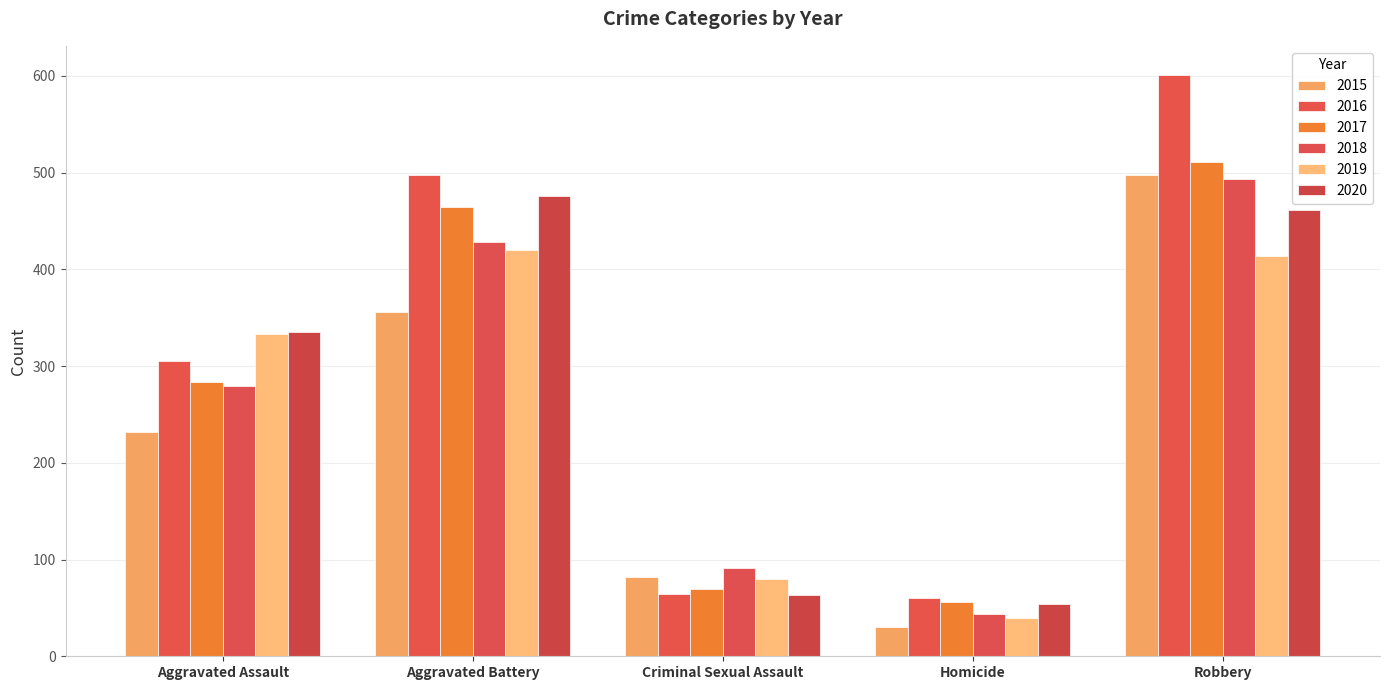

Reading left to right, list all the values displayed in this chart.

2015: Aggravated Assault=232	Aggravated Battery=356	Criminal Sexual Assault=82	Homicide=30	Robbery=498
2016: Aggravated Assault=305	Aggravated Battery=498	Criminal Sexual Assault=64	Homicide=60	Robbery=601
2017: Aggravated Assault=284	Aggravated Battery=464	Criminal Sexual Assault=70	Homicide=56	Robbery=511
2018: Aggravated Assault=279	Aggravated Battery=428	Criminal Sexual Assault=91	Homicide=44	Robbery=493
2019: Aggravated Assault=333	Aggravated Battery=420	Criminal Sexual Assault=80	Homicide=40	Robbery=414
2020: Aggravated Assault=335	Aggravated Battery=476	Criminal Sexual Assault=63	Homicide=54	Robbery=461